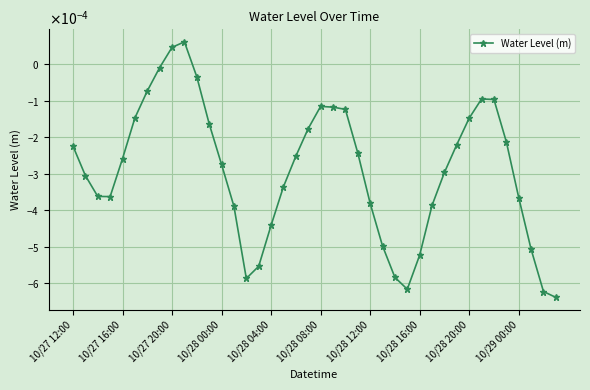

Does the chart display data point markers on the line(s)?

Yes